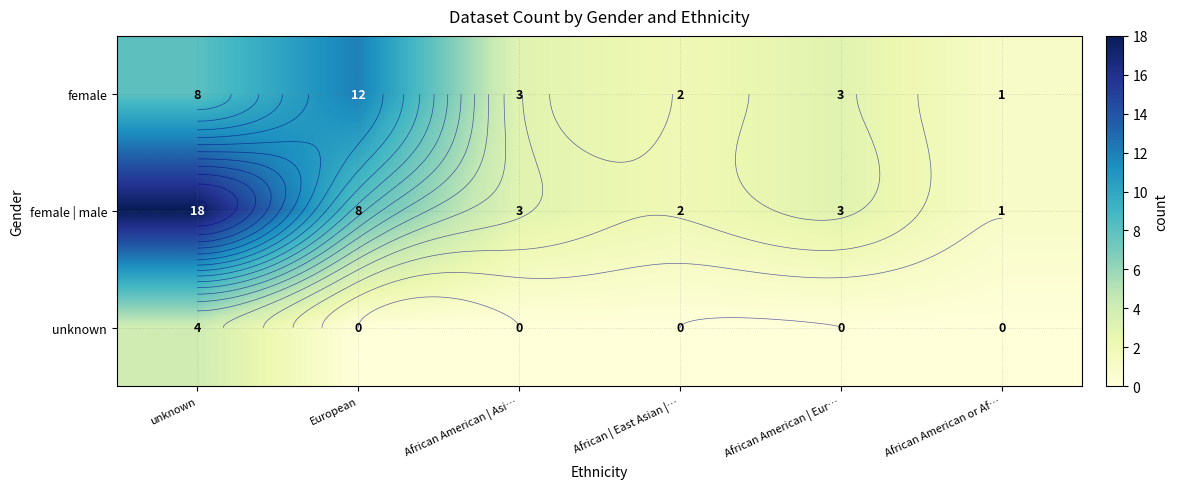

Which series has the largest total across all categories?

female | male